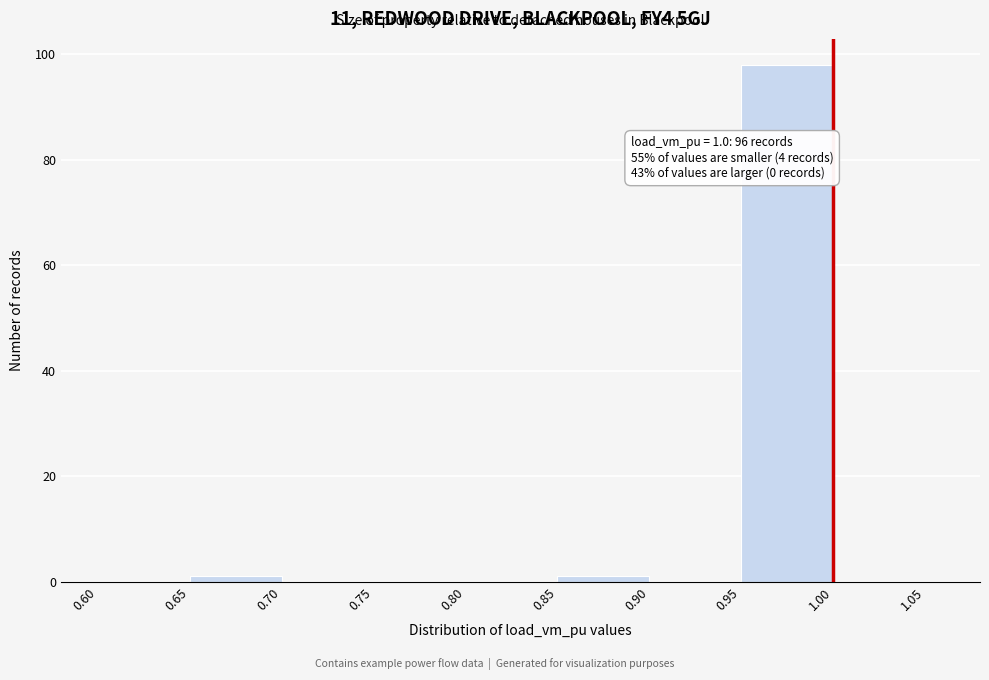

Over which range of the x-axis is the bar tallest?

0.95 to 1.00